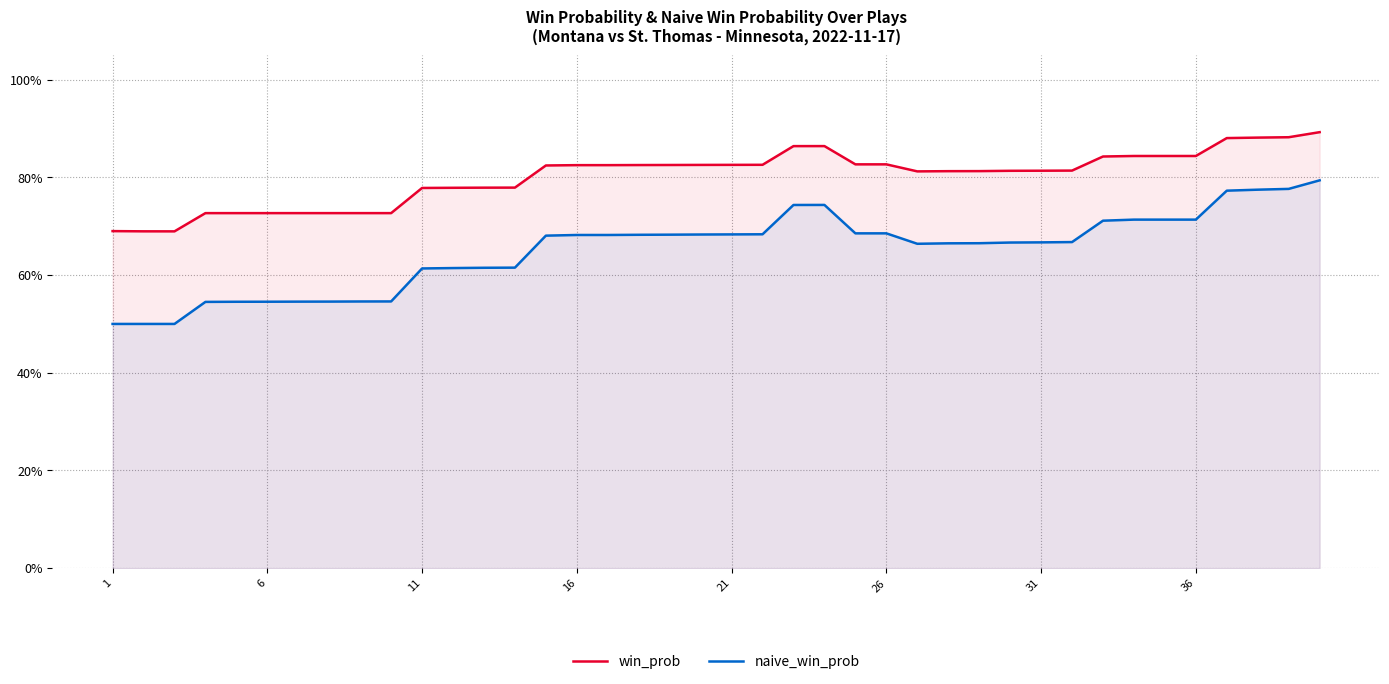

Which series has the largest range (max minus min)?

naive_win_prob